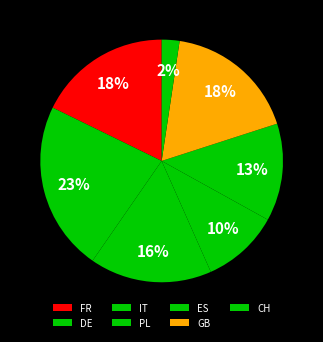

Count the number of slices in the pie.

7